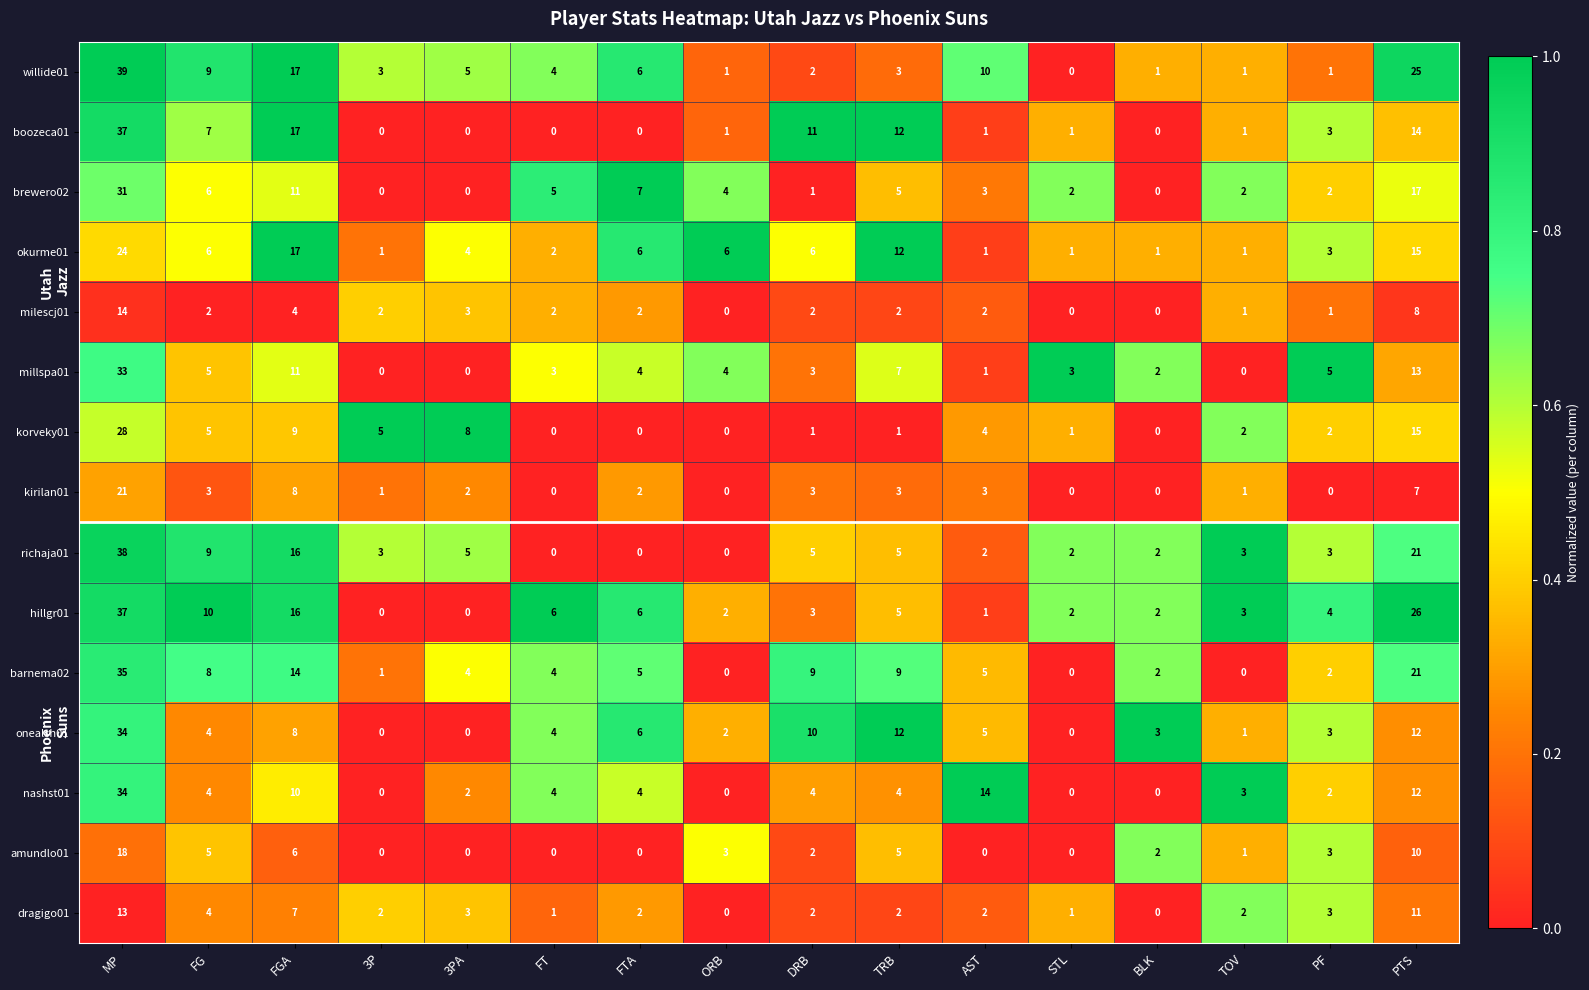

The value of richaja01 at DRB is 5. True or false?

True